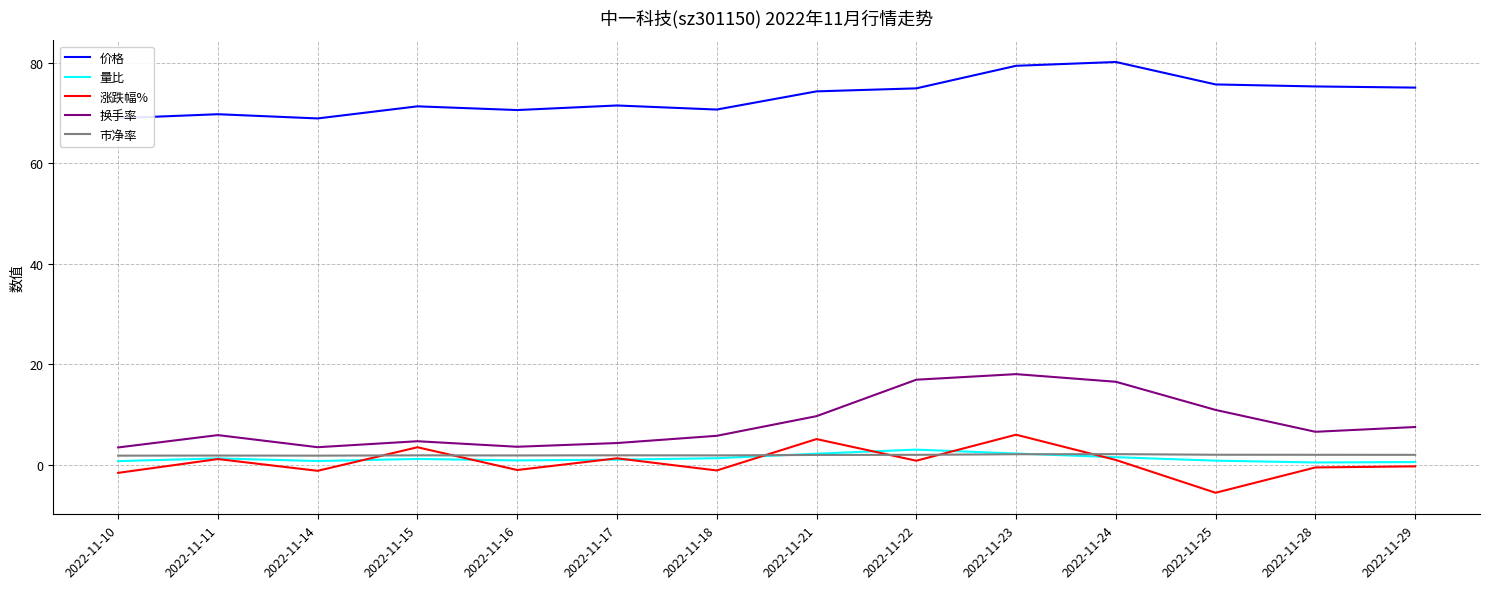

Which series has the largest total across all categories?

价格